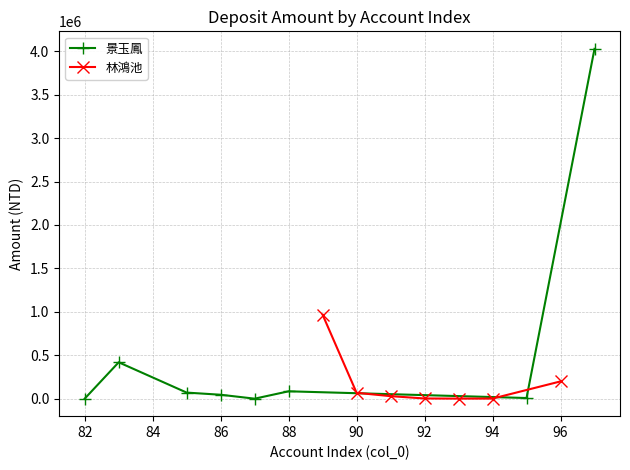

True or false: the data shows 69890 at 85.

True